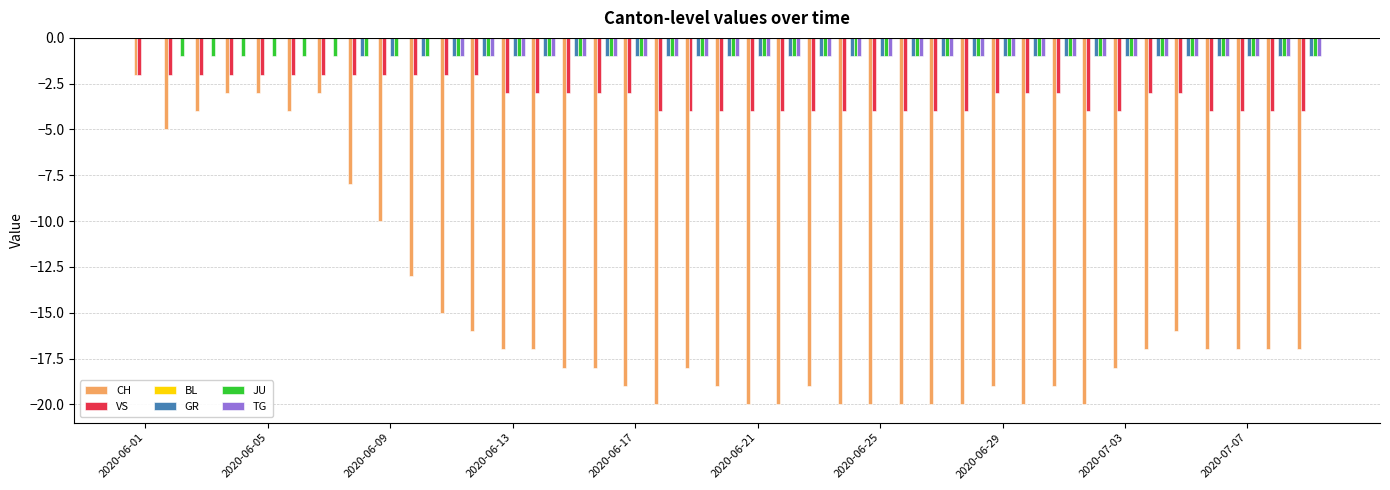

How many distinct data groups are displayed?

5